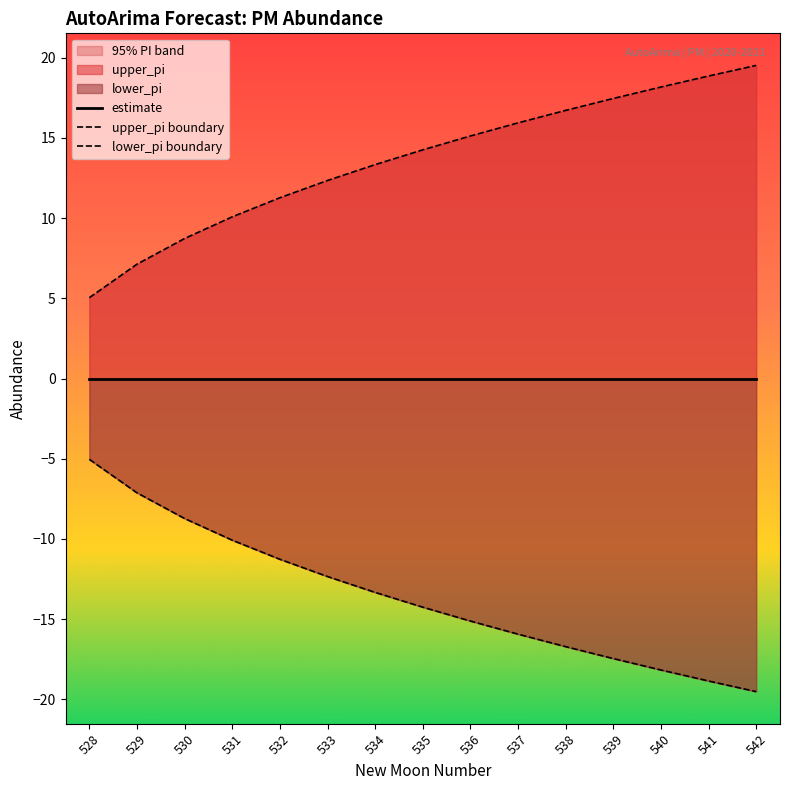

True or false: lower_pi boundary has more than 1 points higher than both neighbors.

False